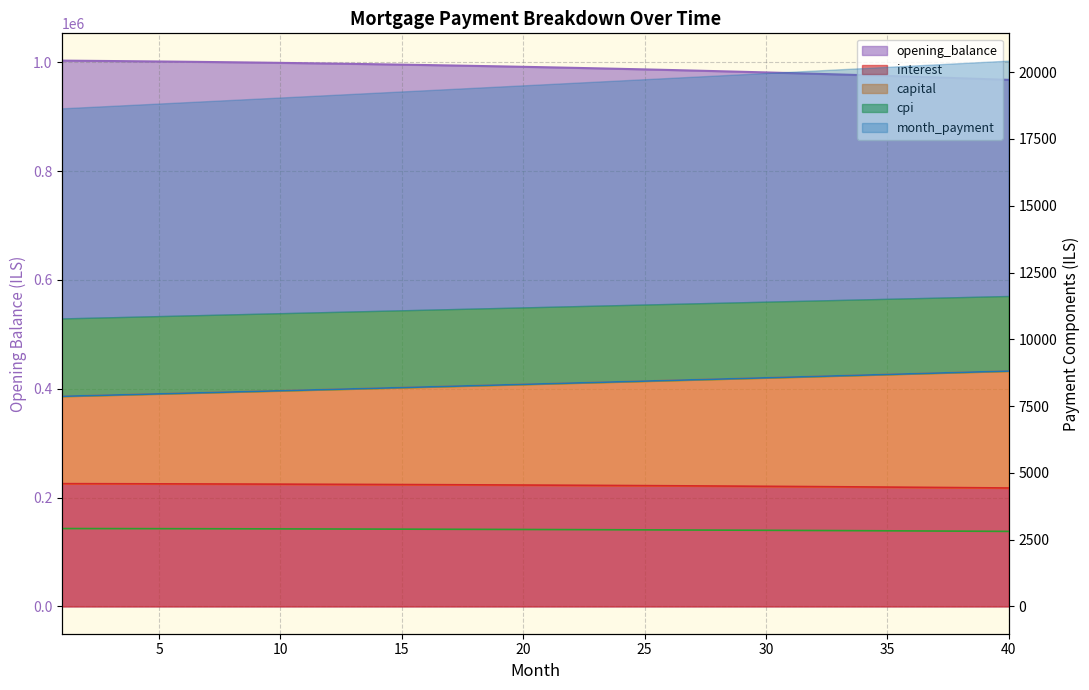

What is the spread (max minus min) of values at 19?

989523.0